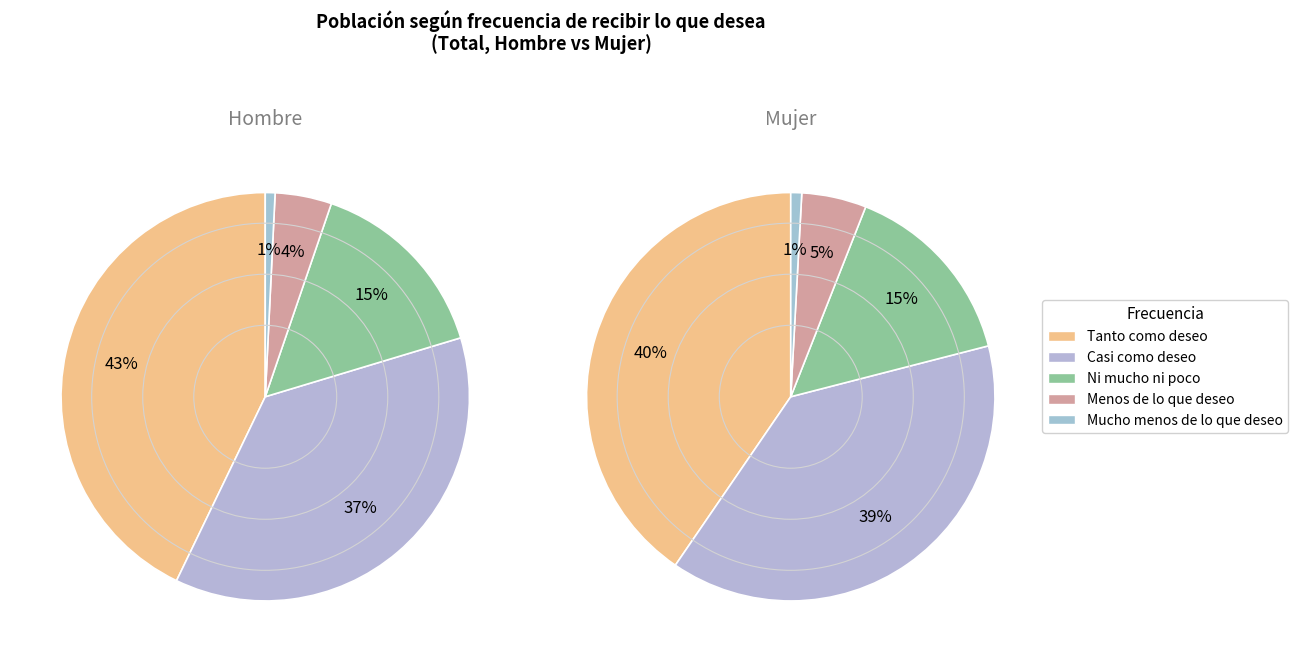

Which has a higher value, Hombre or Mujer?

Hombre